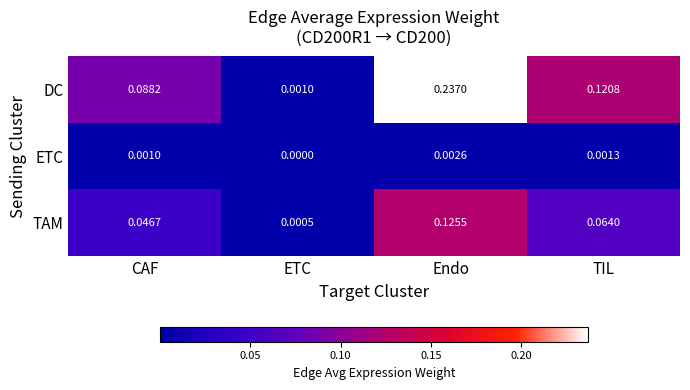

Is the value of ETC at ETC greater than the value of TAM at ETC?

No